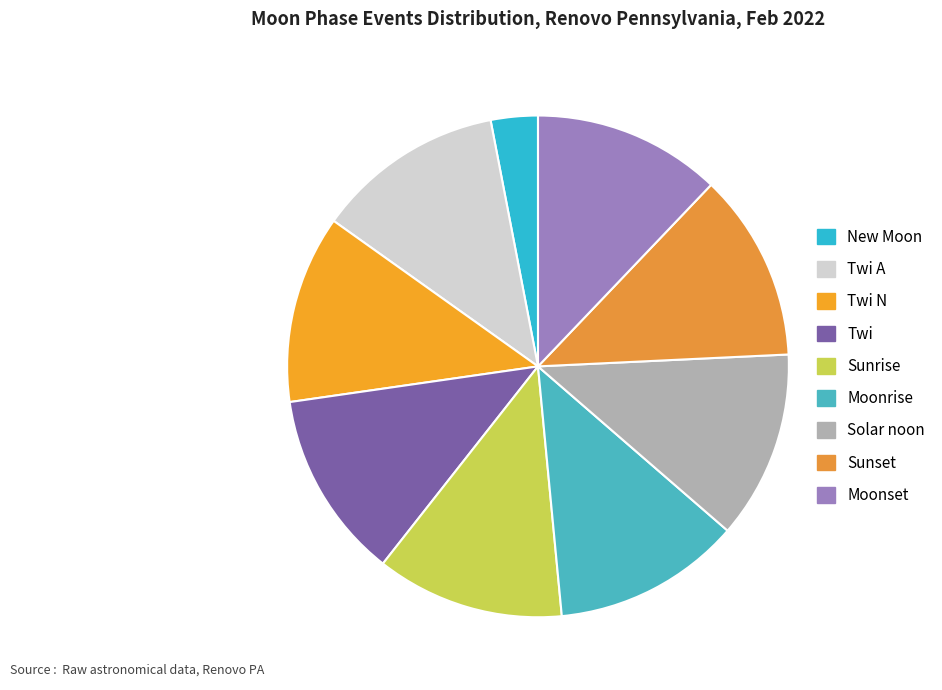

Count the number of slices in the pie.

9